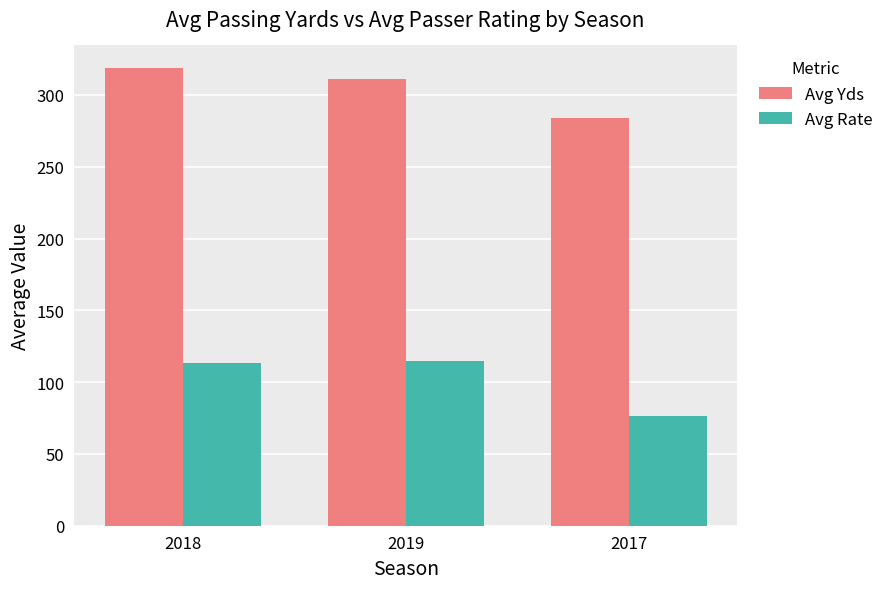

Rank the series at 2017 from lowest to highest value.

Avg Rate, Avg Yds